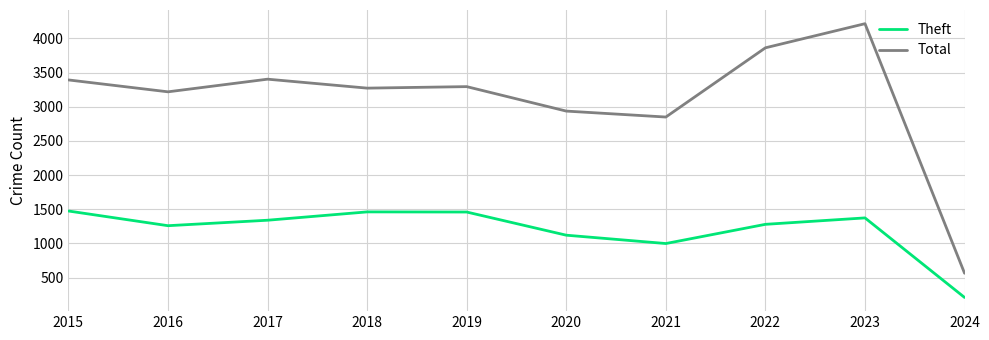

Does the chart have visible grid lines?

Yes